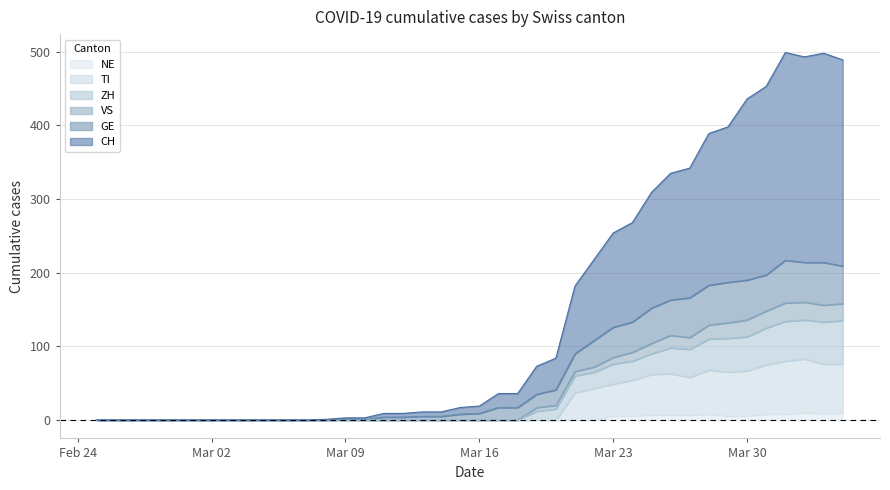

True or false: ZH and TI cross at least once.

False